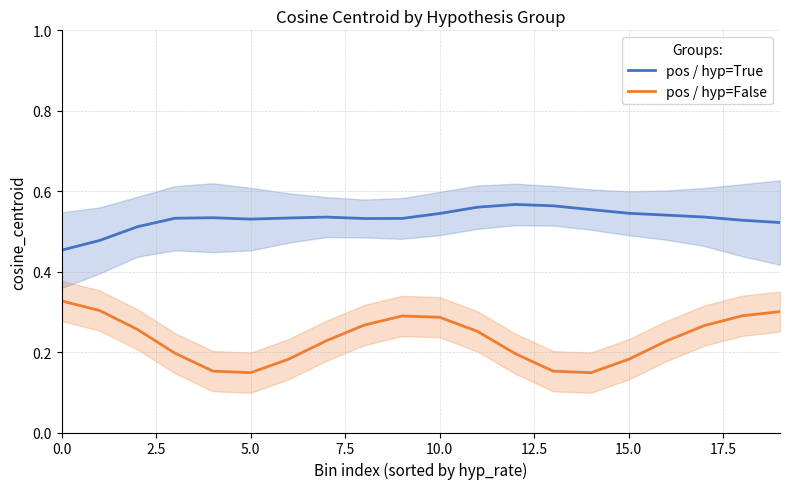

Count the number of categories in the chart.

20